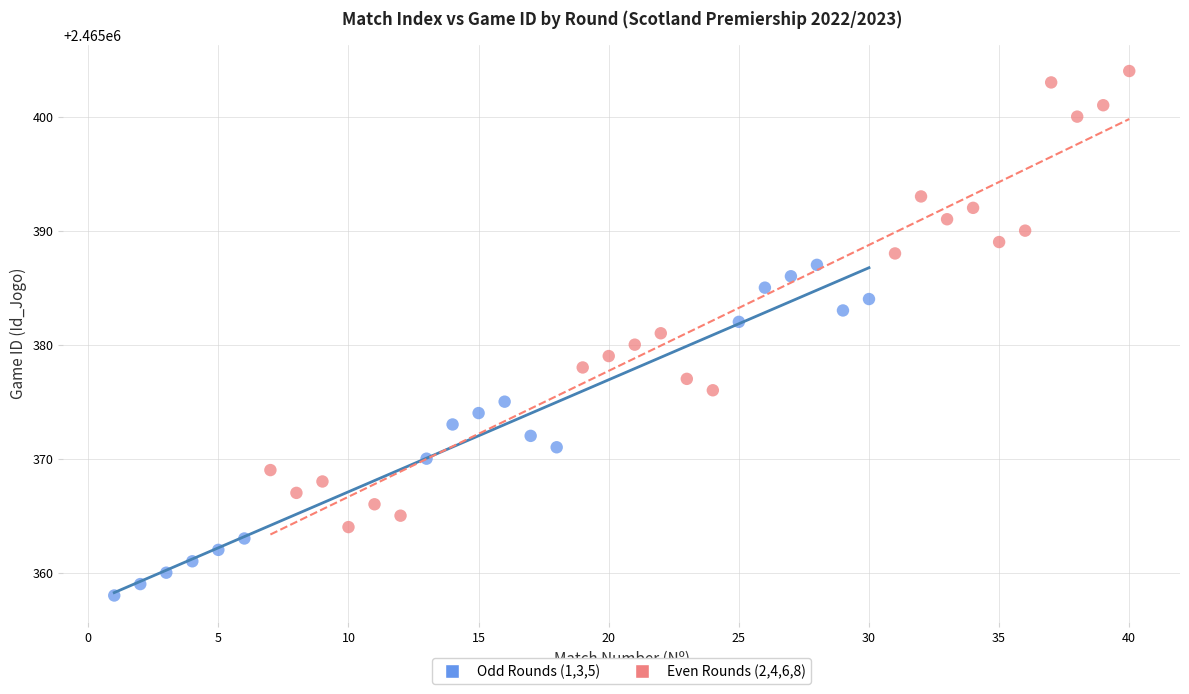

Which series reaches the maximum Y coordinate?

Even Rounds (2,4,6,8)